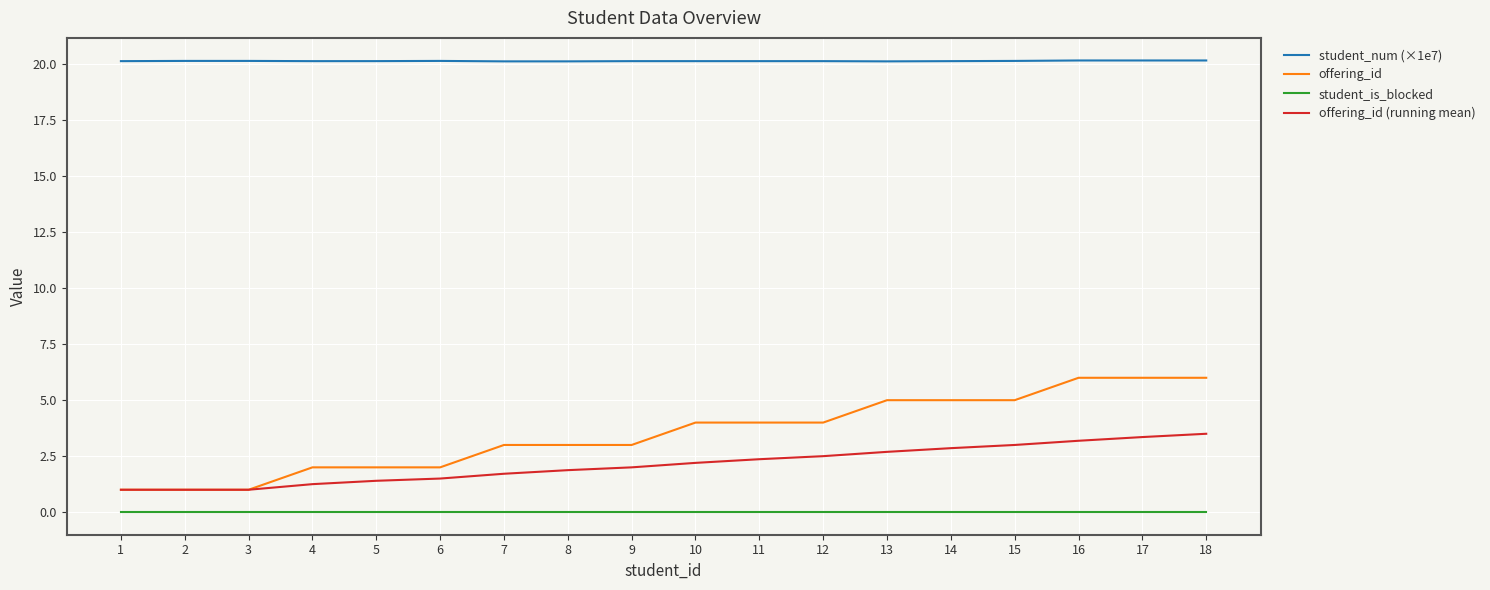

Between 12 and 18, which series saw the biggest shift?

offering_id